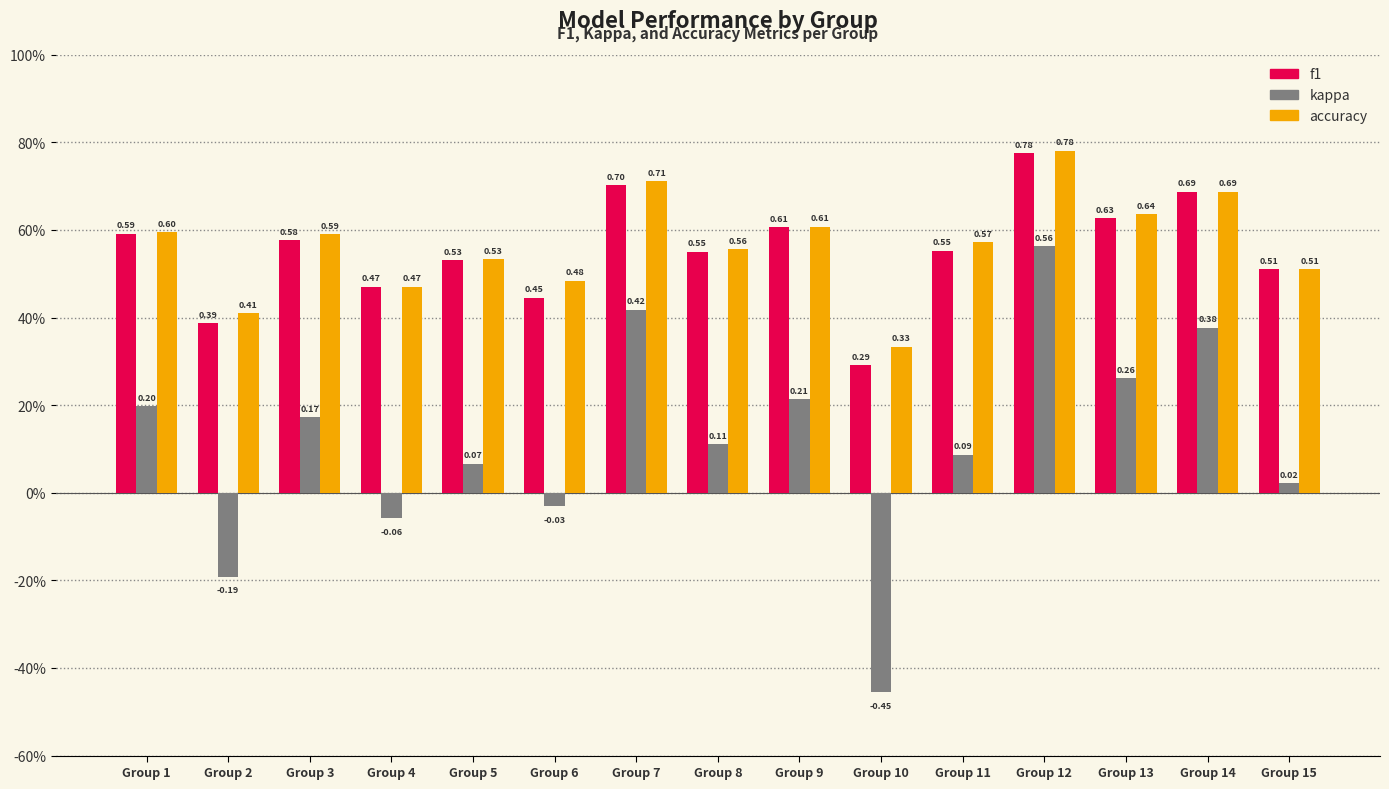

What is the value of the kappa bar at the 3rd from the left?

0.2